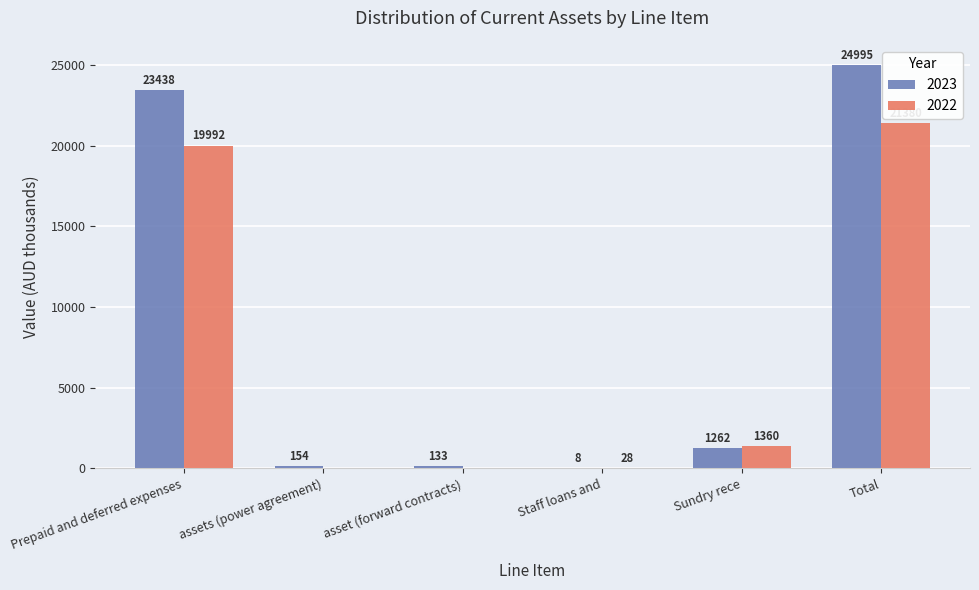

How many positive values does the 2022 series have?

4